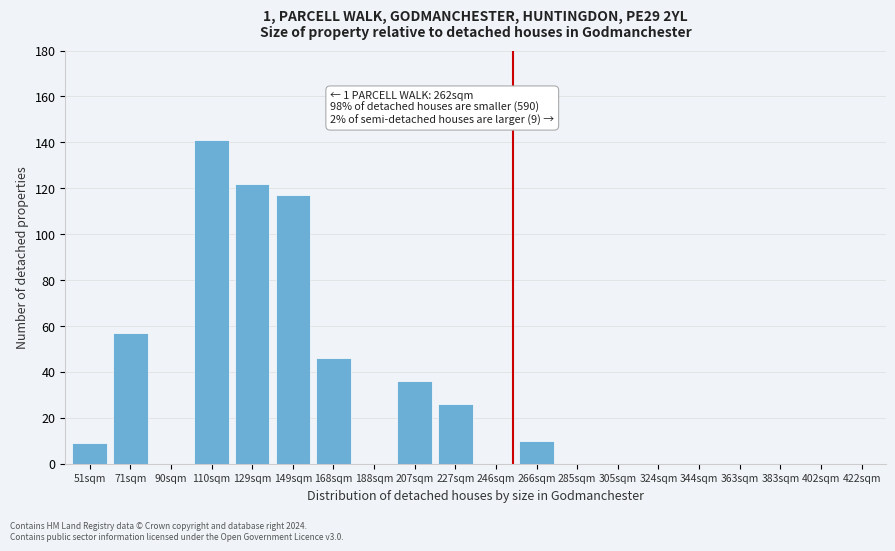

Reading left to right, extract all data points from this chart.

51sqm=9	71sqm=57	90sqm=0	110sqm=141	129sqm=122	149sqm=117	168sqm=46	188sqm=0	207sqm=36	227sqm=26	246sqm=0	266sqm=10	285sqm=0	305sqm=0	324sqm=0	344sqm=0	363sqm=0	383sqm=0	402sqm=0	422sqm=0